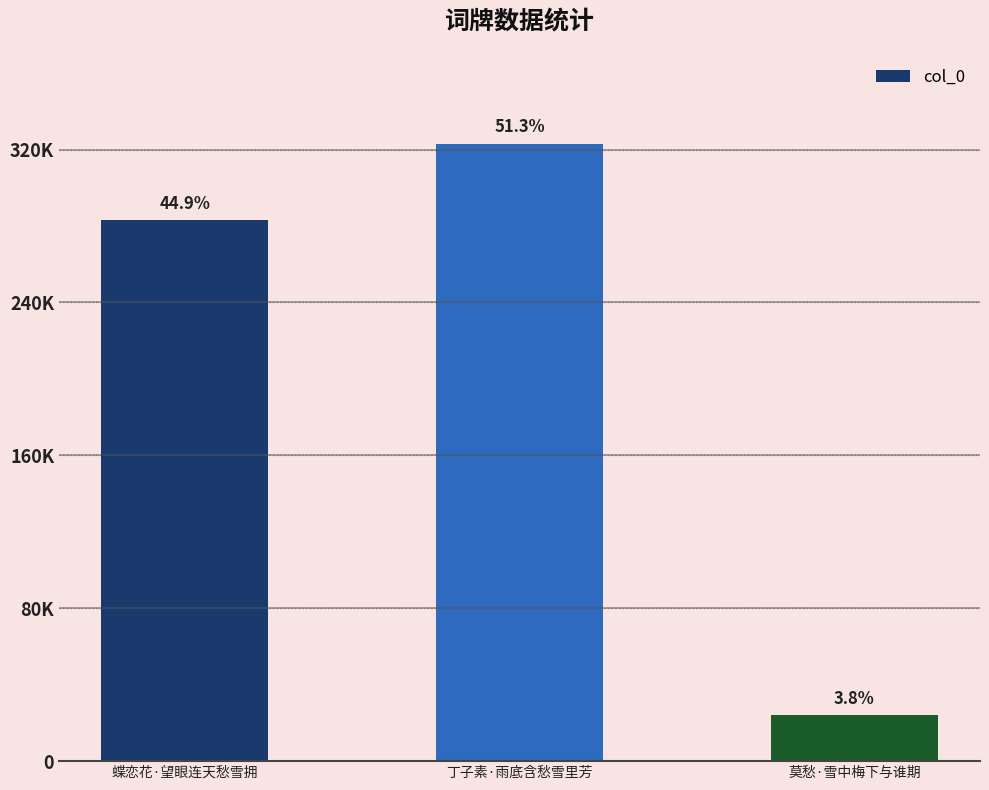

Are the bars horizontal?

No